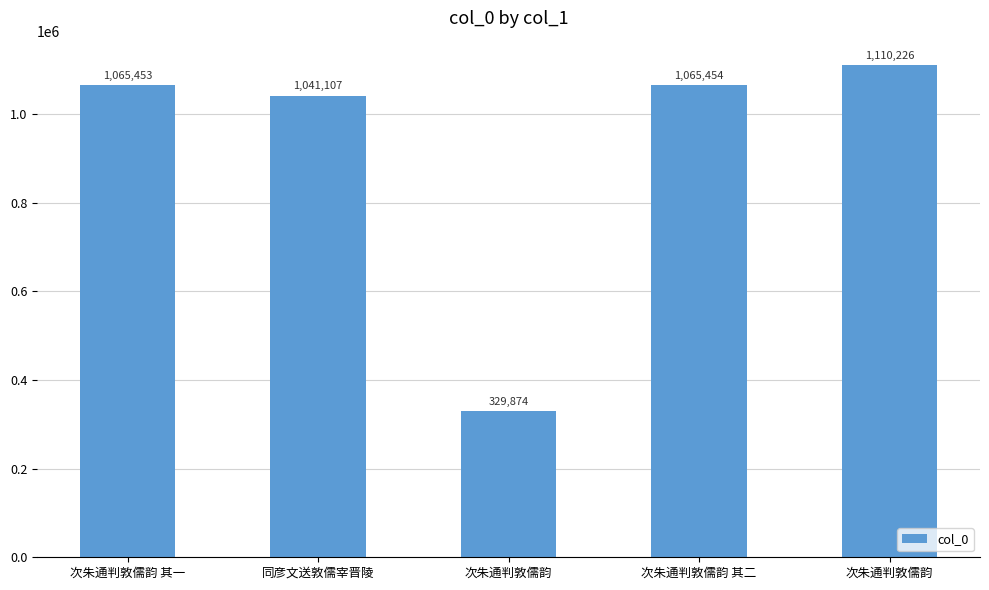

How many categories are shown in the chart?

5